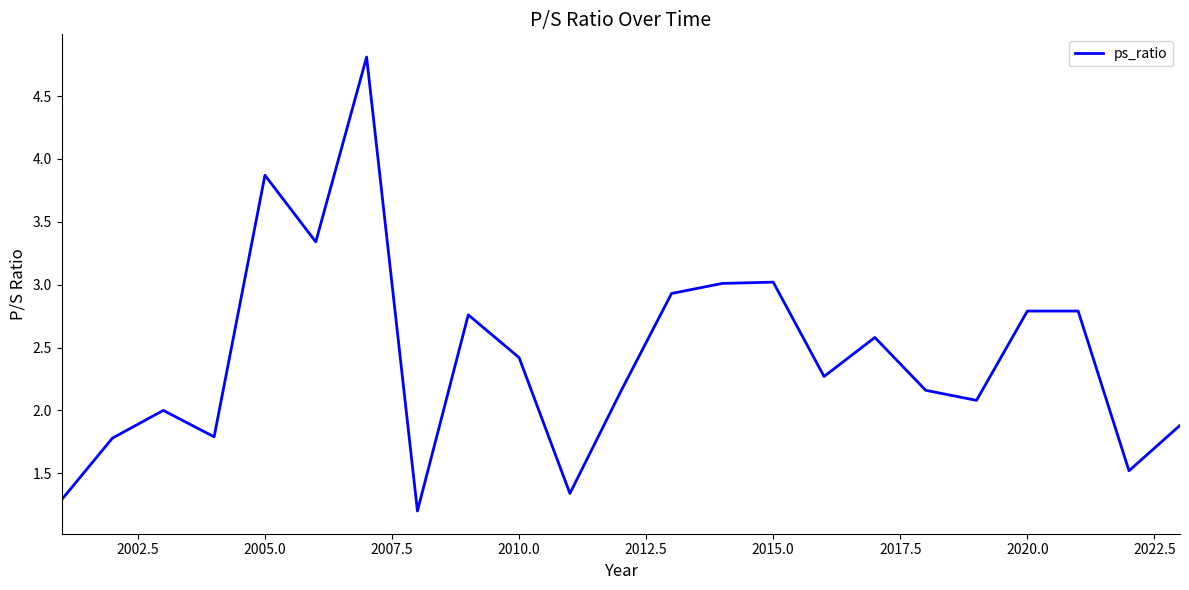

What is the minimum value shown in the chart?

1.2